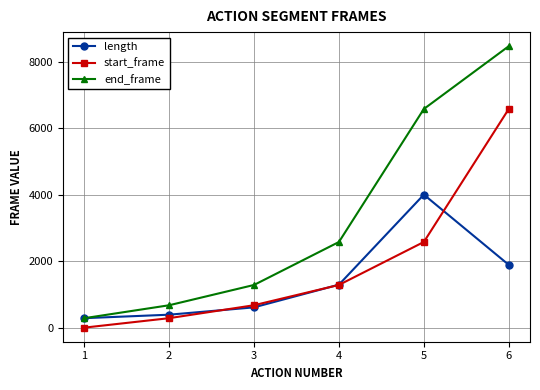

True or false: start_frame and end_frame cross at least once.

False